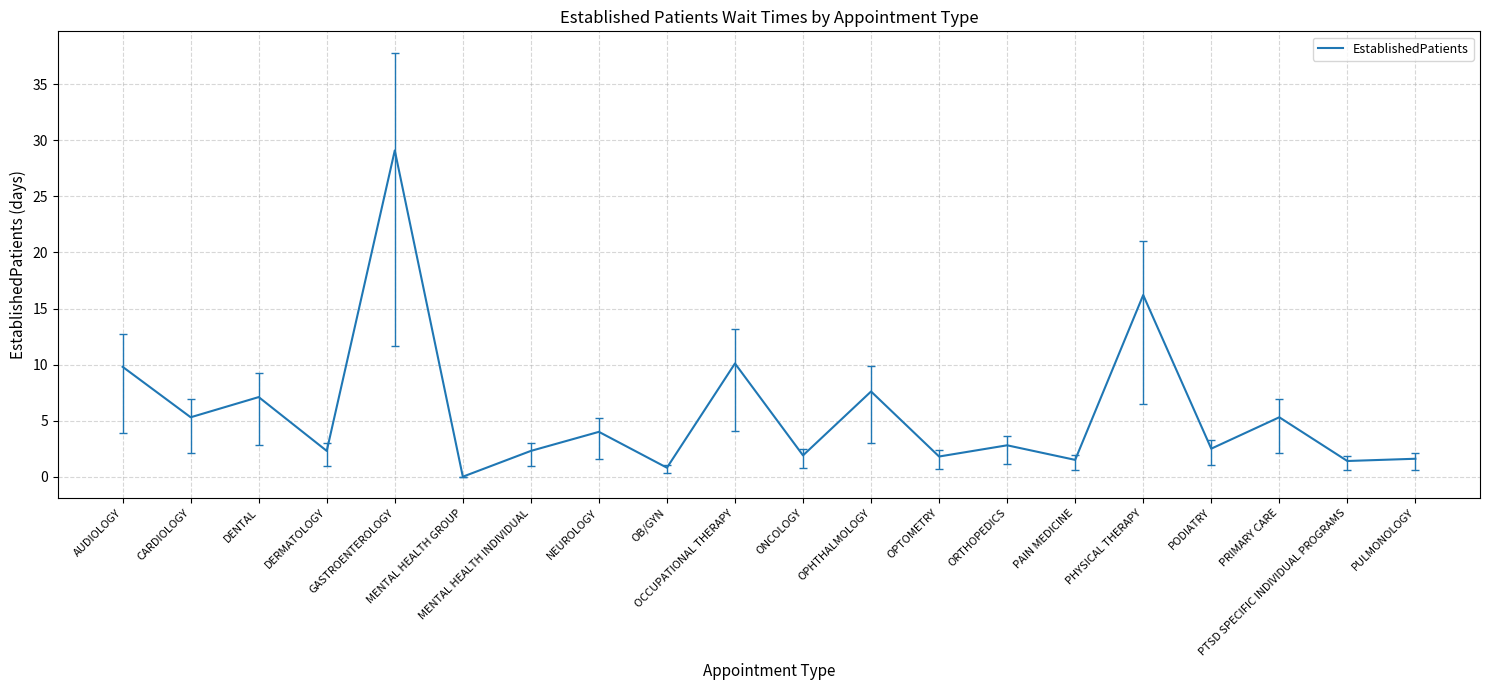

What position from the left is AUDIOLOGY?

1